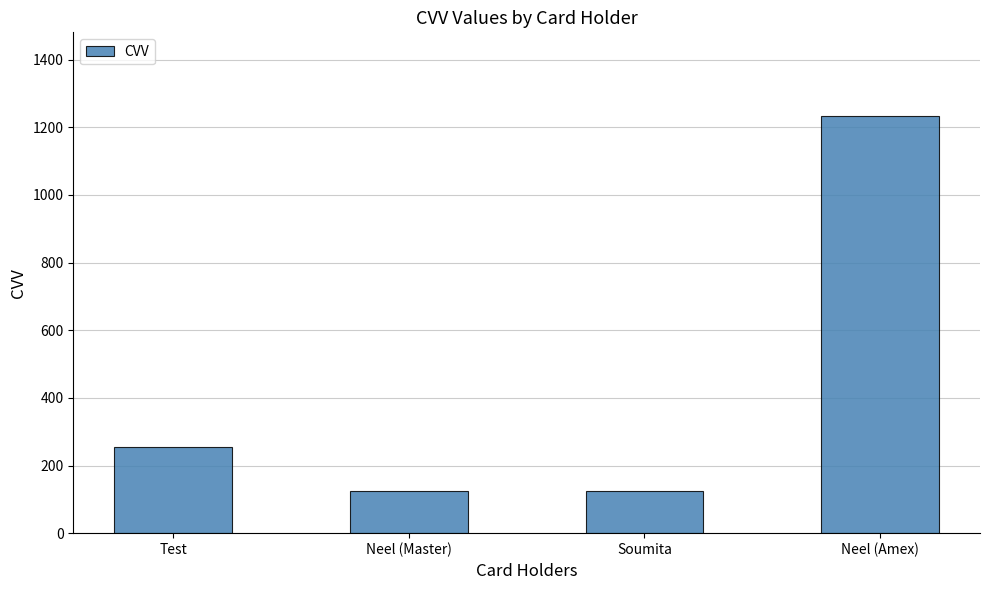

What is the change in value from Neel (Master) to Neel (Amex)?

+1110